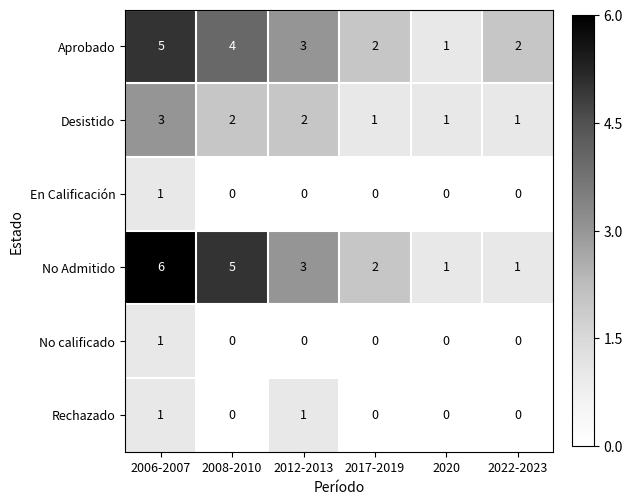

Where is Aprobado nearest to the value 3?

2012-2013